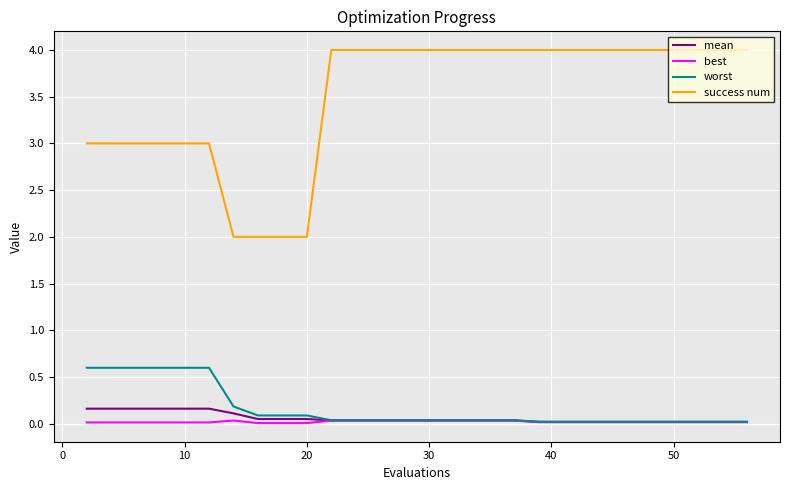

True or false: success num and mean cross at least once.

False